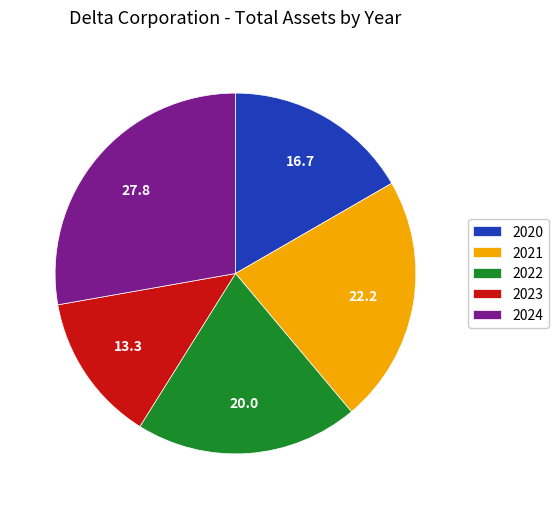

Does 2020 account for over 50% of the chart?

No